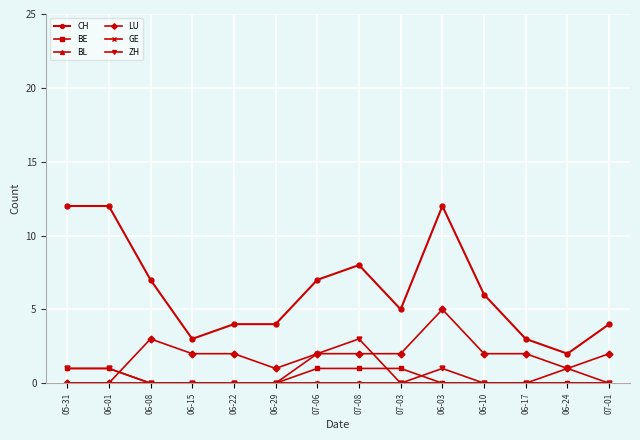

What is the value of the ZH point at the 13th from the left?

1